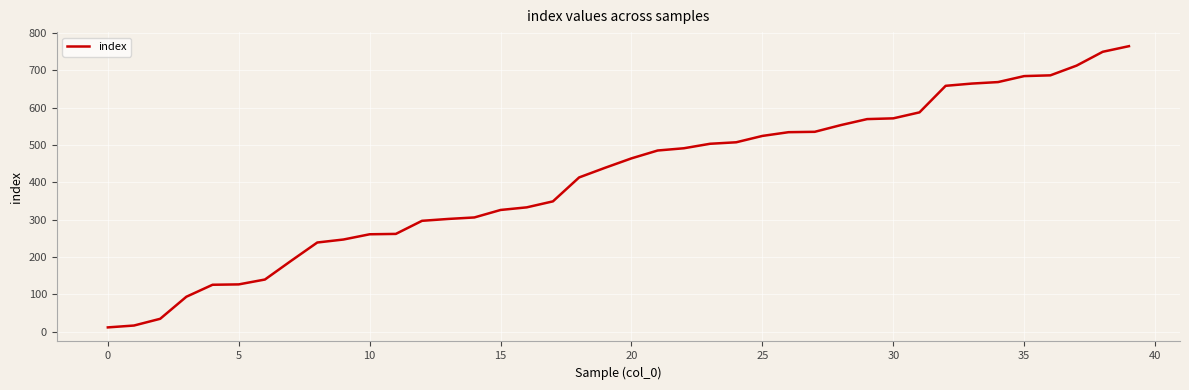

What is the maximum value shown in the chart?

764